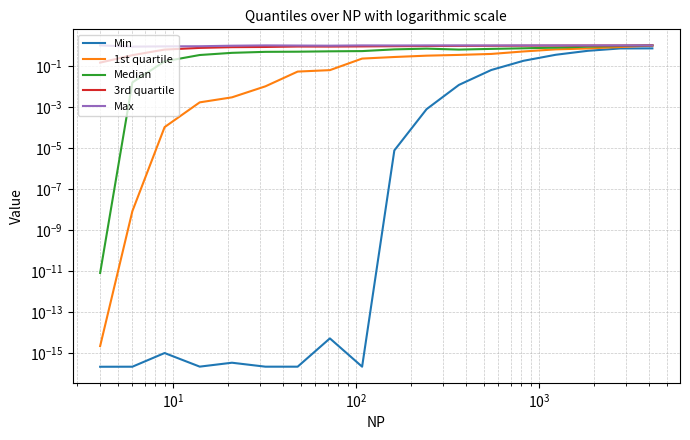

Is it true that Max equals 1.6 at 7?

False